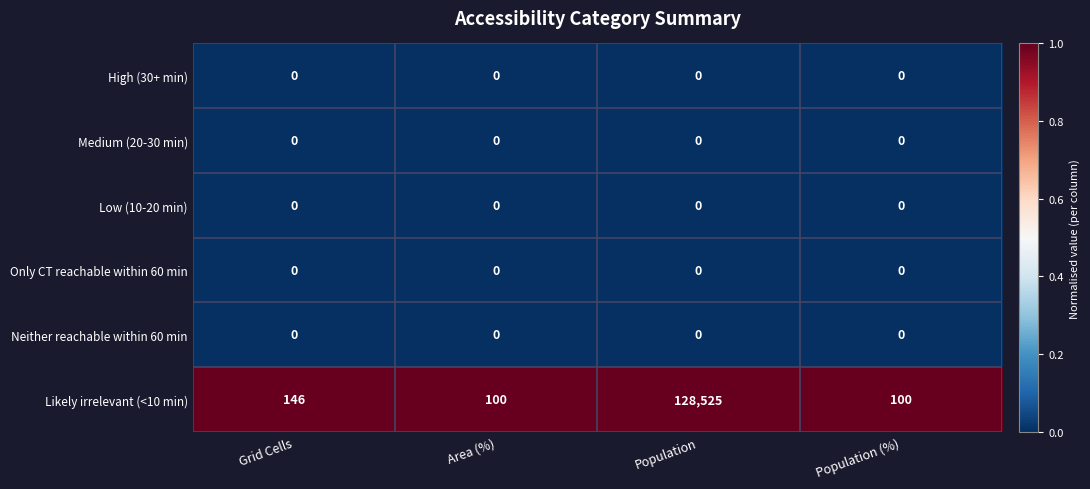

Reading right to left, list all the values displayed in this chart.

High (30+ min): Population (%)=0	Population=0	Area (%)=0	Grid Cells=0
Medium (20-30 min): Population (%)=0	Population=0	Area (%)=0	Grid Cells=0
Low (10-20 min): Population (%)=0	Population=0	Area (%)=0	Grid Cells=0
Only CT reachable within 60 min: Population (%)=0	Population=0	Area (%)=0	Grid Cells=0
Neither reachable within 60 min: Population (%)=0	Population=0	Area (%)=0	Grid Cells=0
Likely irrelevant (<10 min): Population (%)=100	Population=128525	Area (%)=100	Grid Cells=146